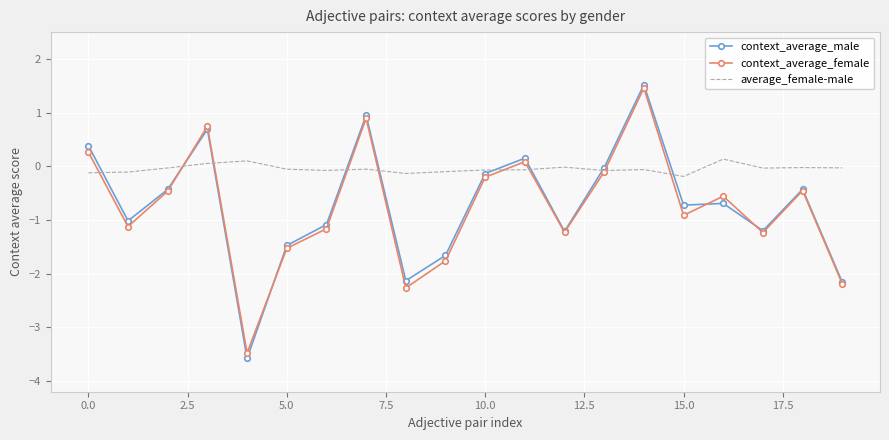

Which series has the widest spread of values?

context_average_male